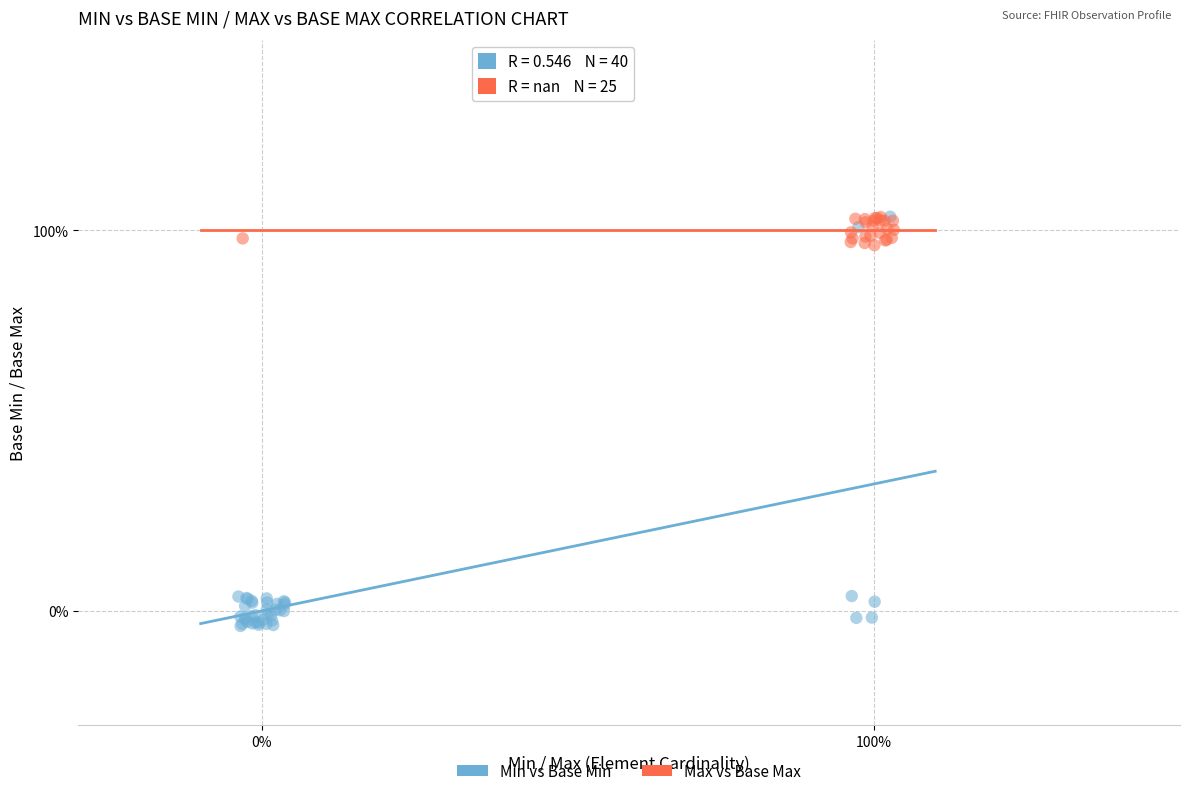

Which series has the largest Y range (max minus min)?

Min vs Base Min